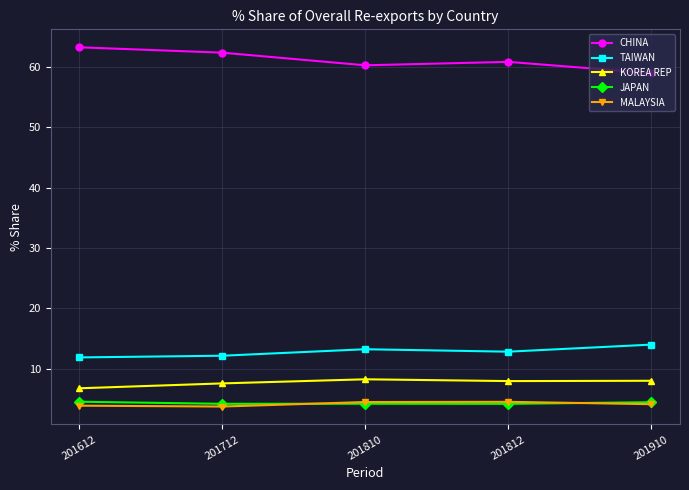

Which series has the widest spread of values?

CHINA